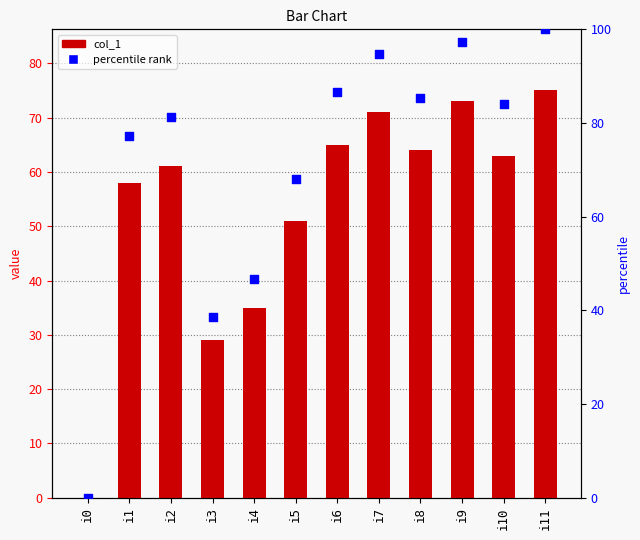

At how many categories does at least one series exceed 82?

6